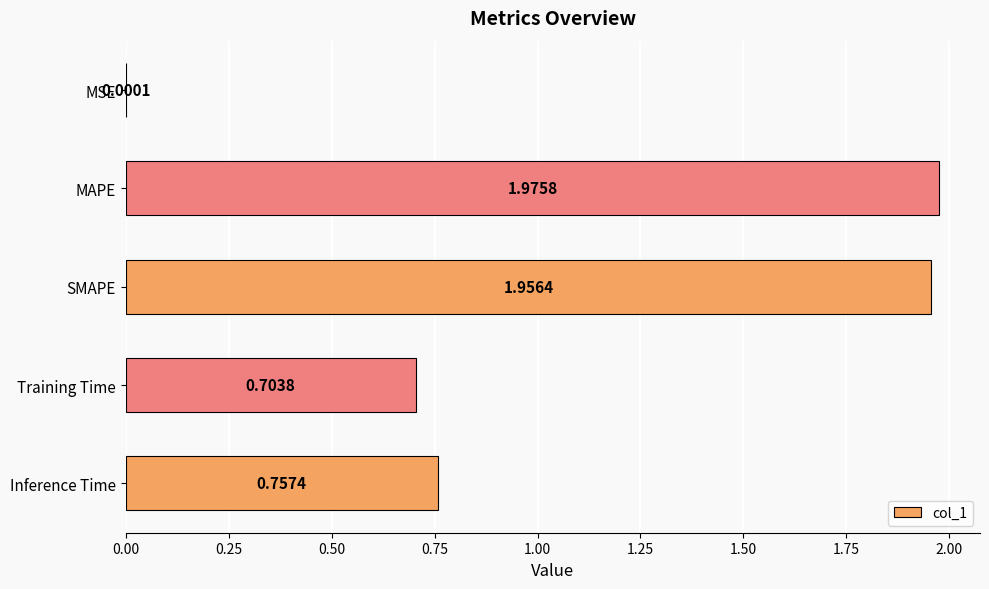

At which category does the chart reach its peak across all series?

MAPE